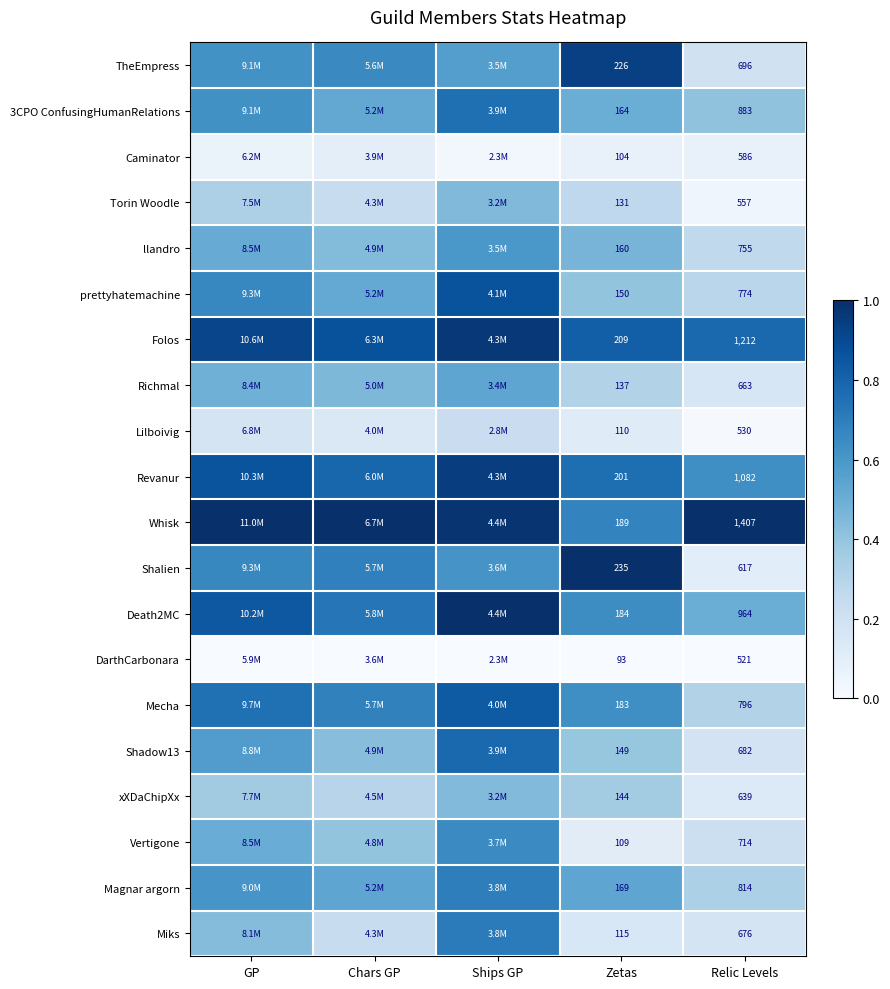

Between Zetas and Relic Levels, which series saw the biggest shift?

Whisk